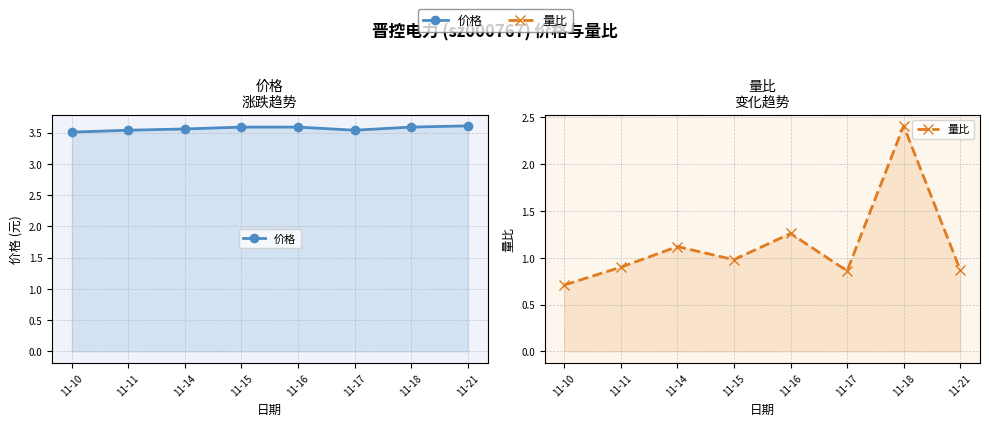

What is the highest value of the 量比 series?

2.4